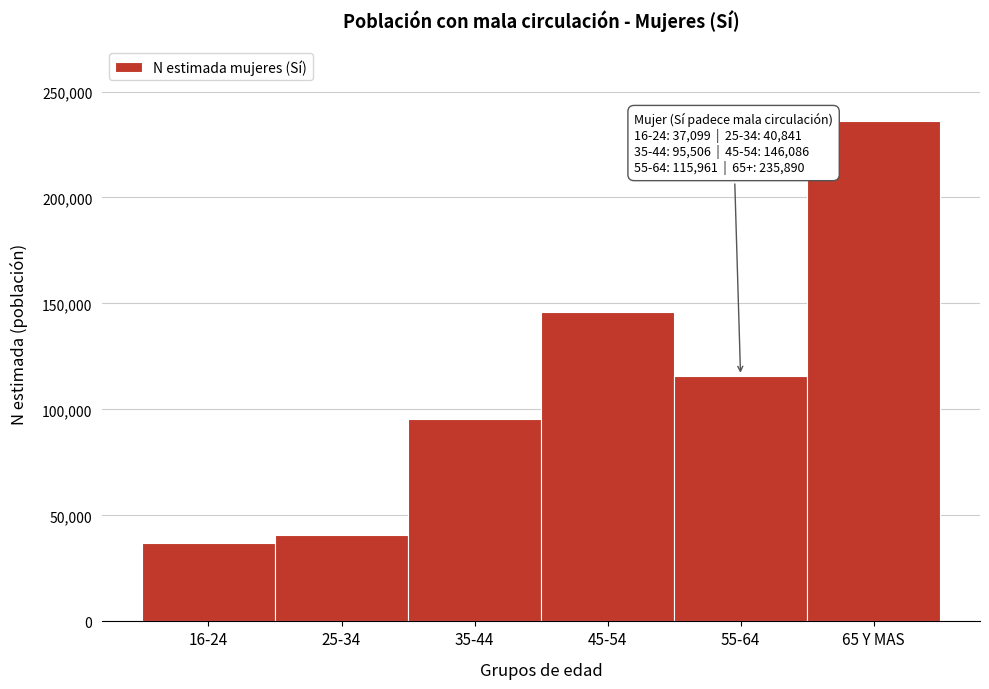

Reading right to left, list all the values displayed in this chart.

65 Y MAS=235890	55-64=115961	45-54=146086	35-44=95506	25-34=40841	16-24=37099